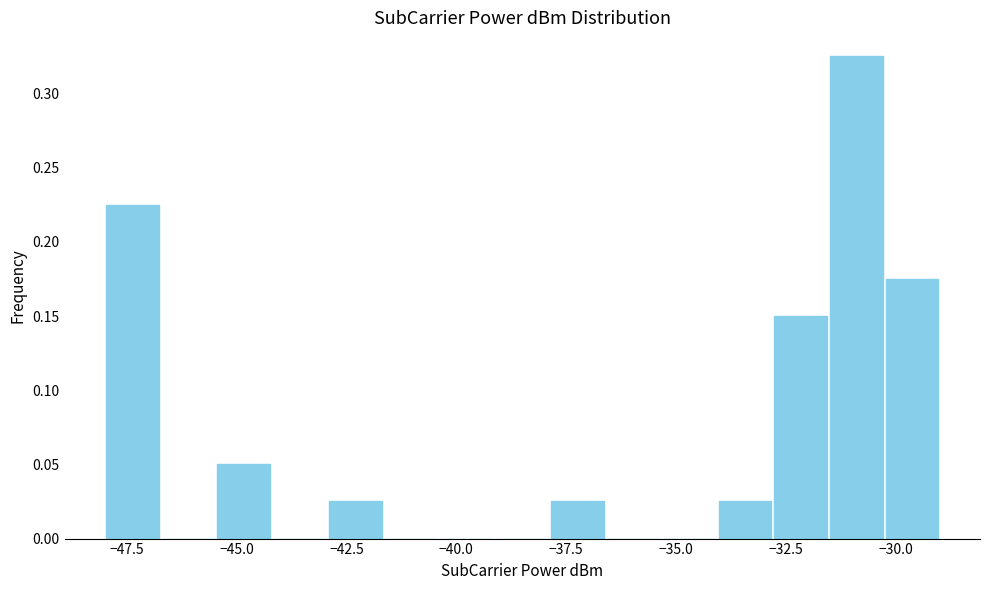

Read against the x-axis, roughly where is the centre of the tallest bar?

-31.0